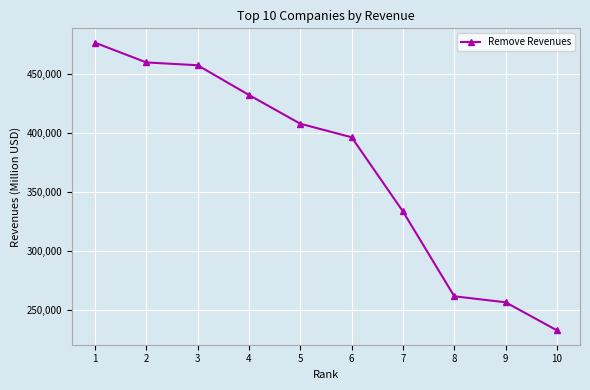

What is the minimum value shown in the chart?

232694